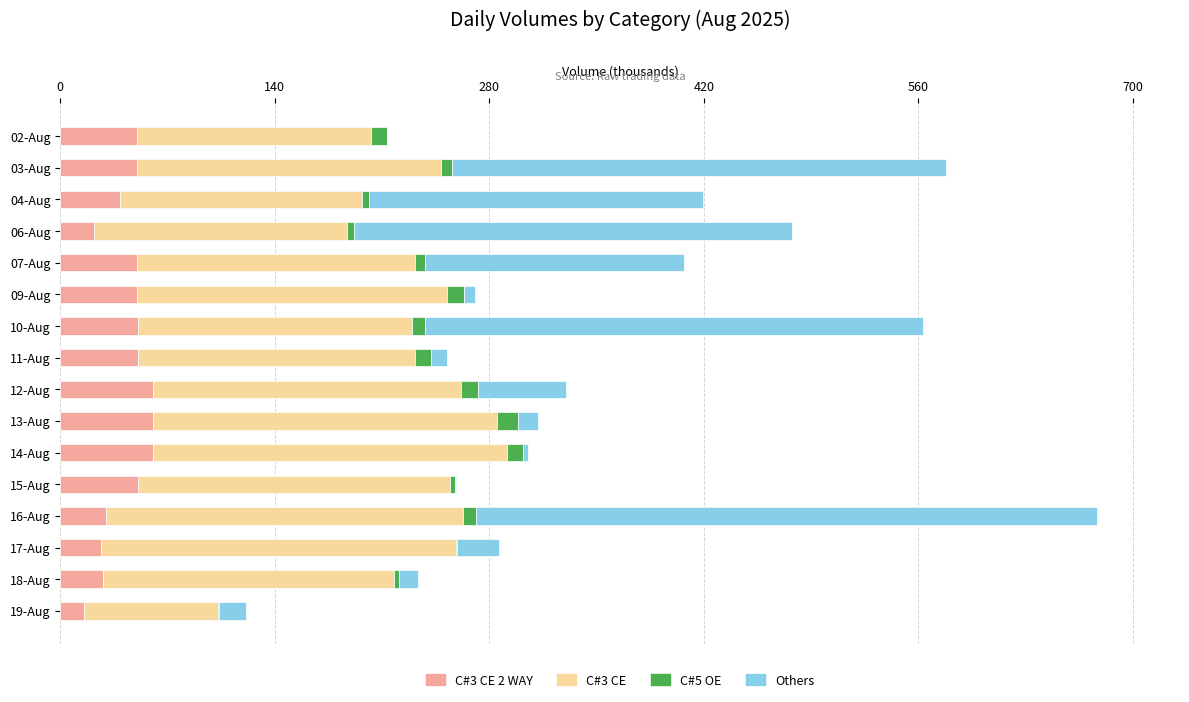

At which category is the sum across all series the highest?

16-Aug